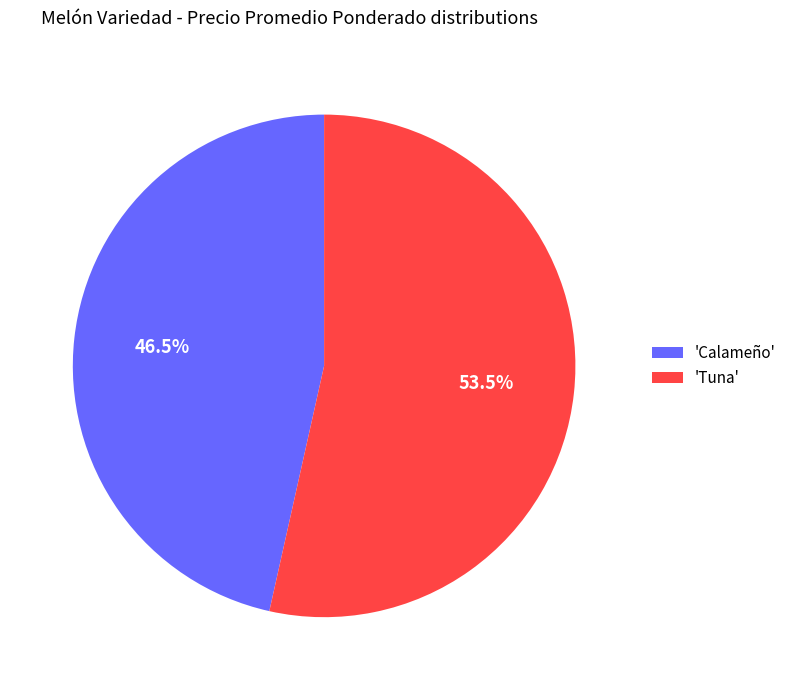

Count the number of slices in the pie.

2